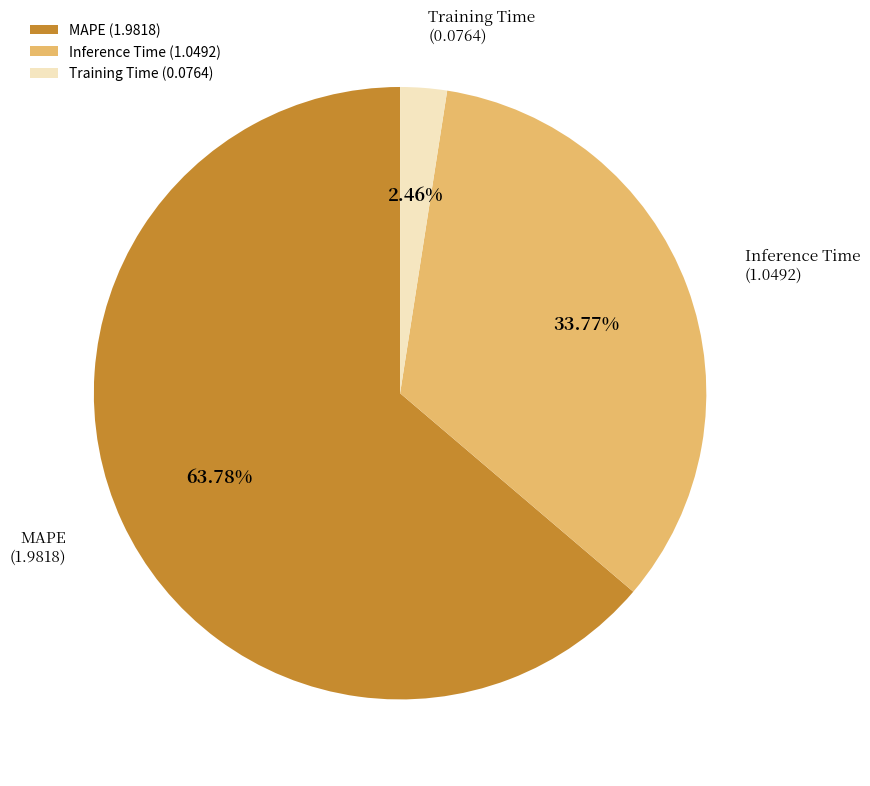

What is the majority slice?

MAPE